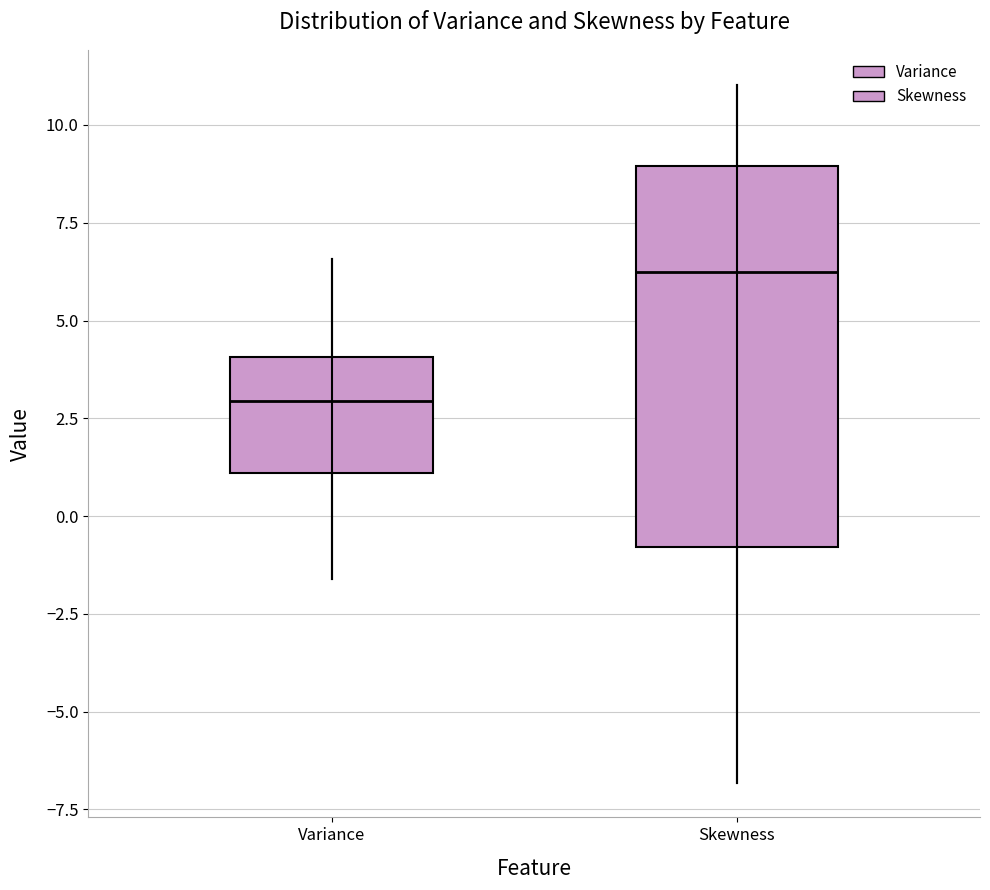

Which box has the lowest median line?

Variance